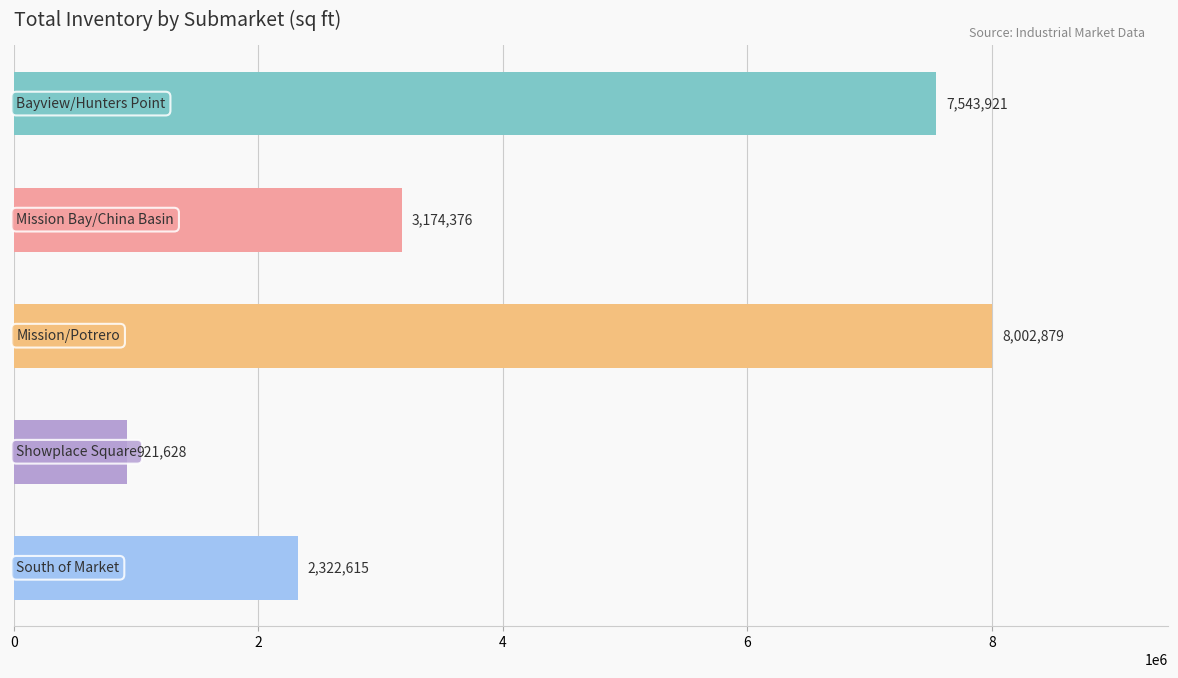

What is the sum of all values?

21965419